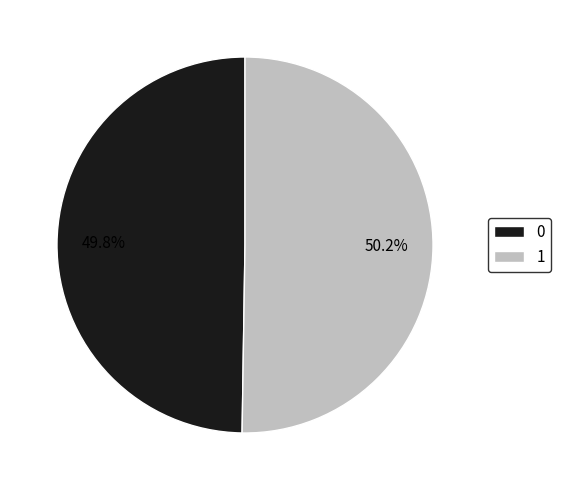

Is it true that 0 is 50% of the pie?

True